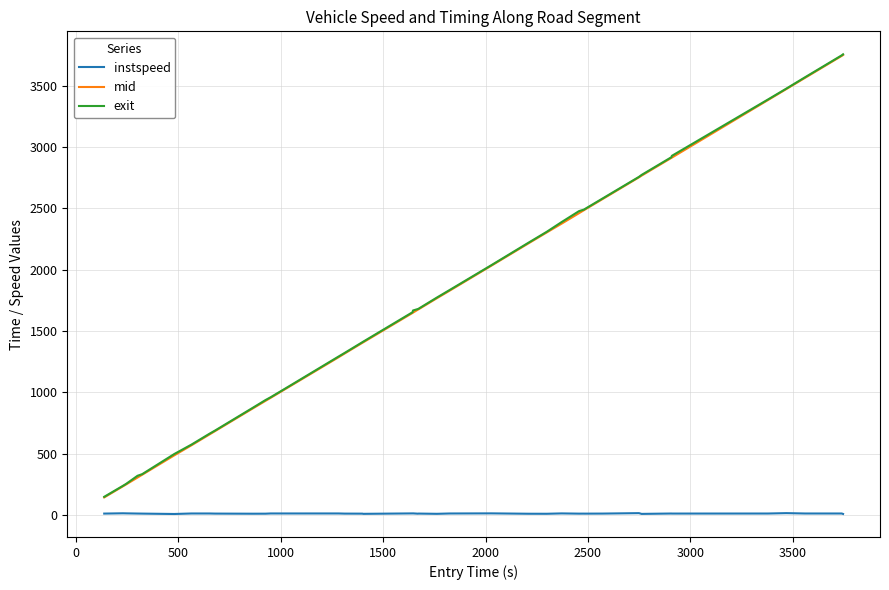

What is the greatest value displayed?

3756.1